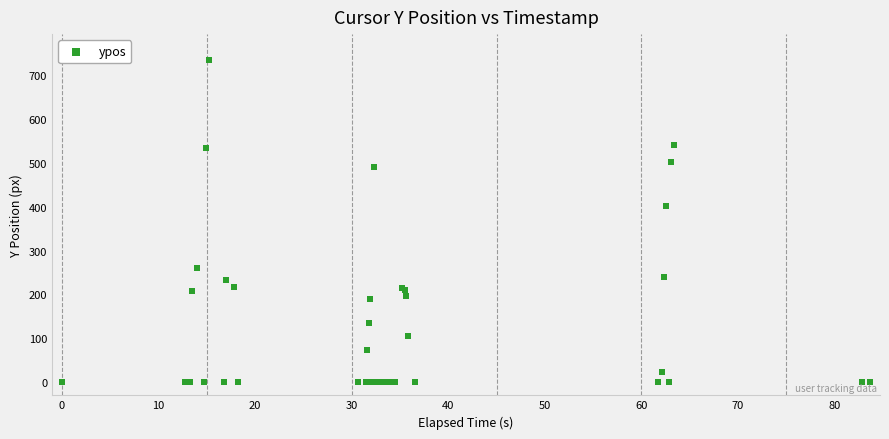

What Y value in the scatter plot is closest to 367?

401